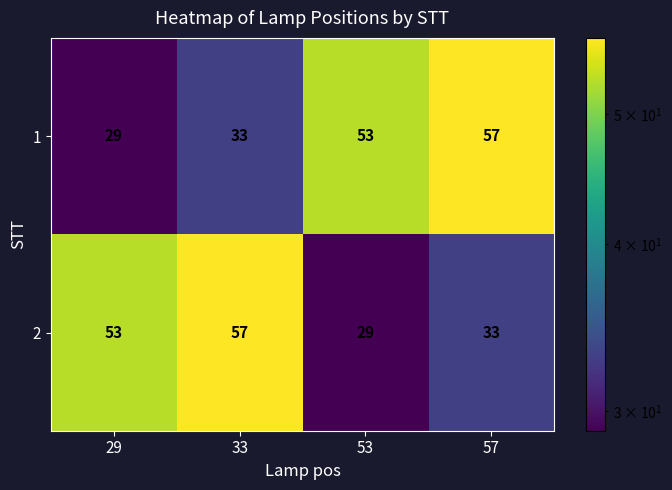

True or false: 1 has a value of 9 at 29.

False